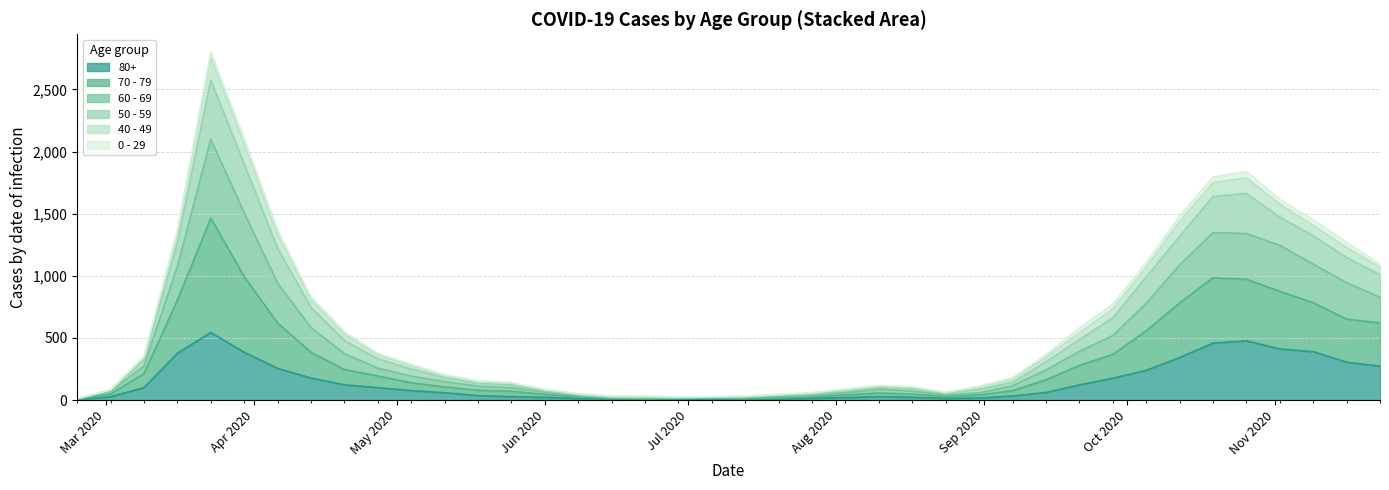

How many interior local peaks does the 50 - 59 series have?

3